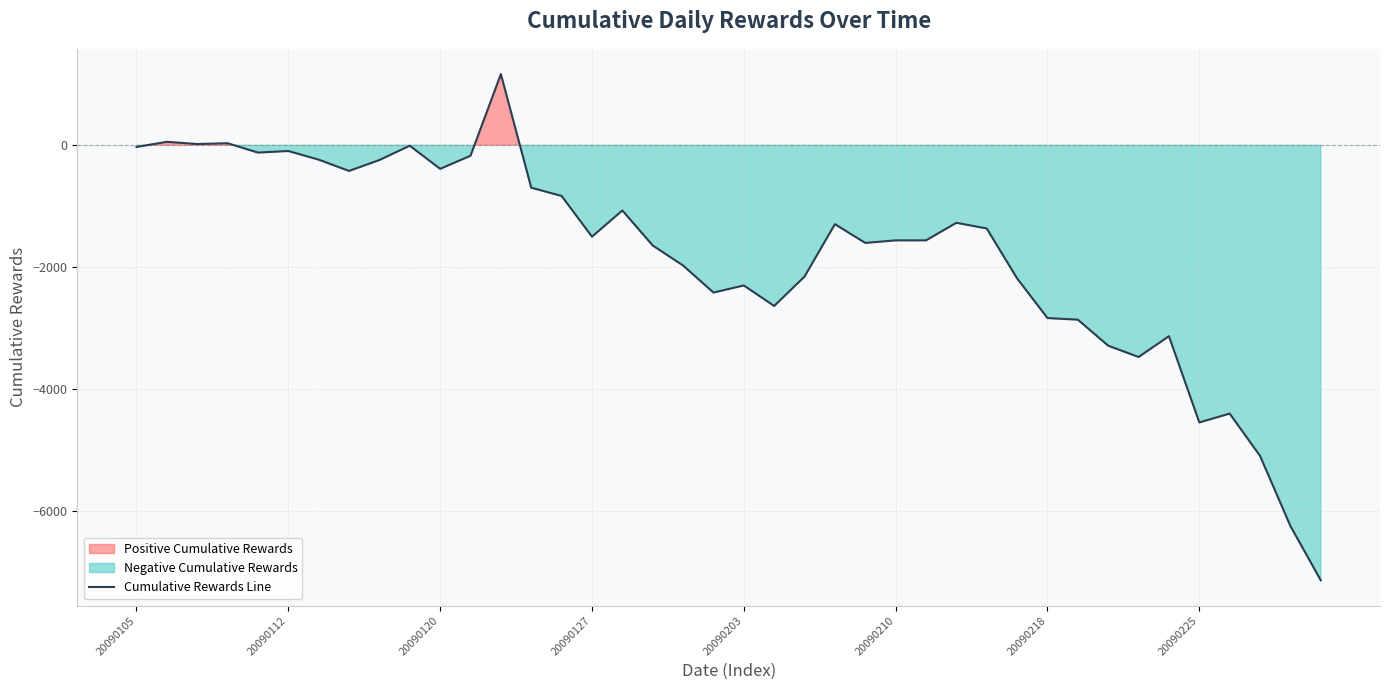

What position from the right is 24?

16